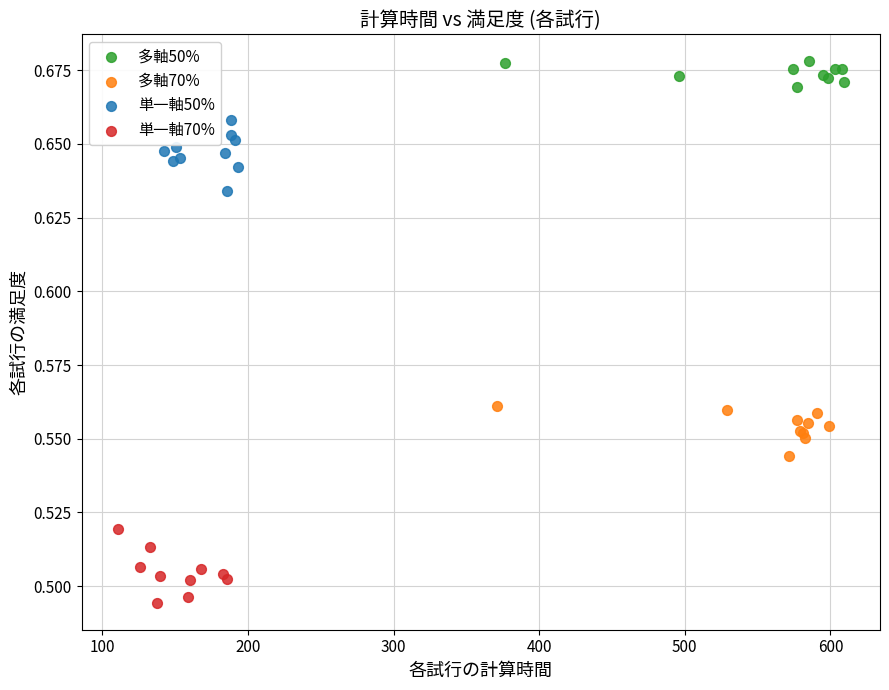

What are all the series names shown in the legend?

多軸50%, 多軸70%, 単一軸50%, 単一軸70%